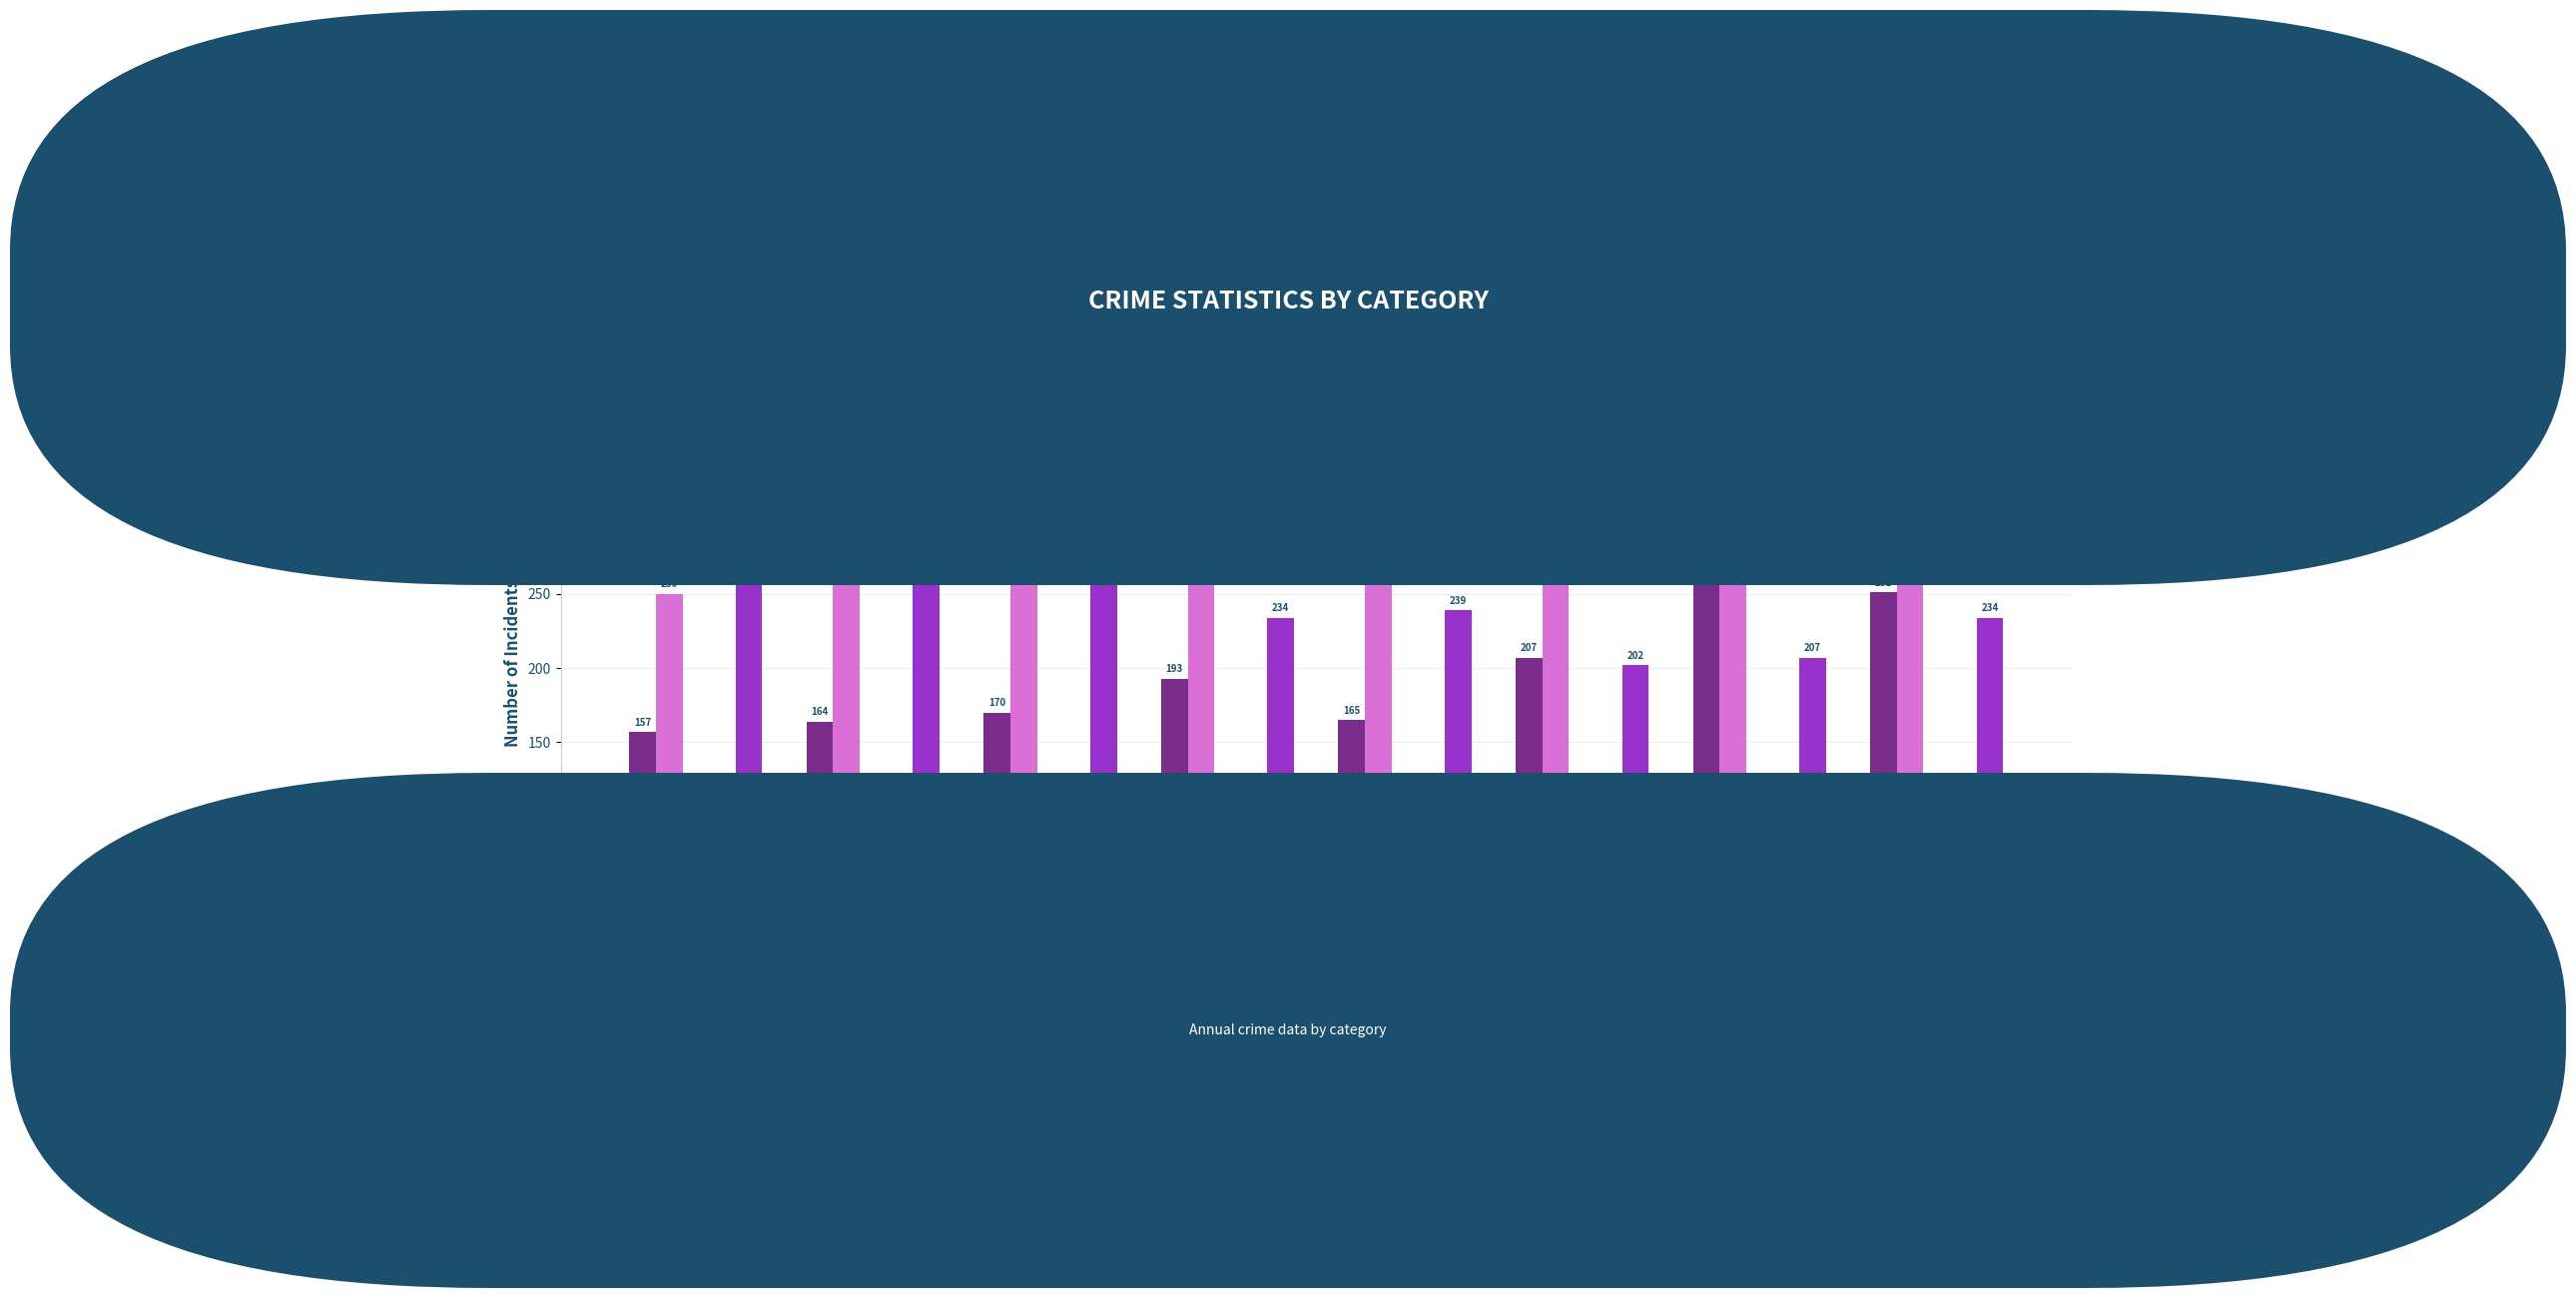

How many data points does each series have?

8